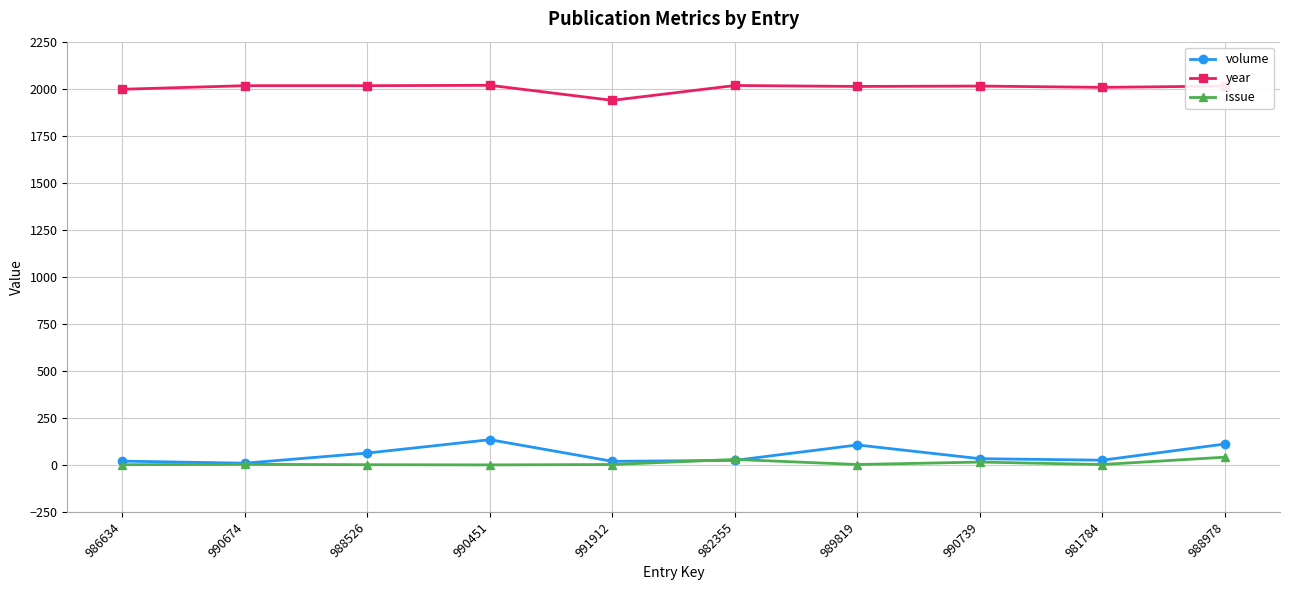

How many lines are shown in the chart?

3